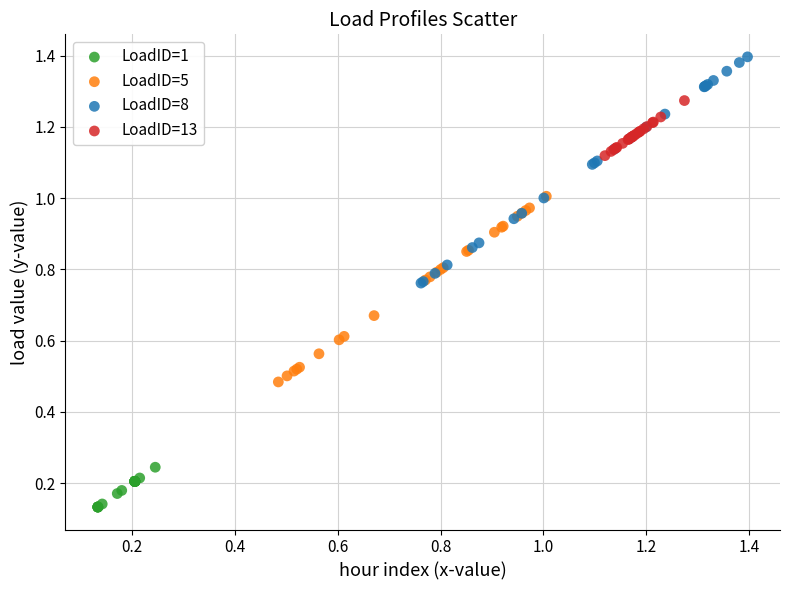

Which series reaches the minimum Y coordinate?

LoadID=1